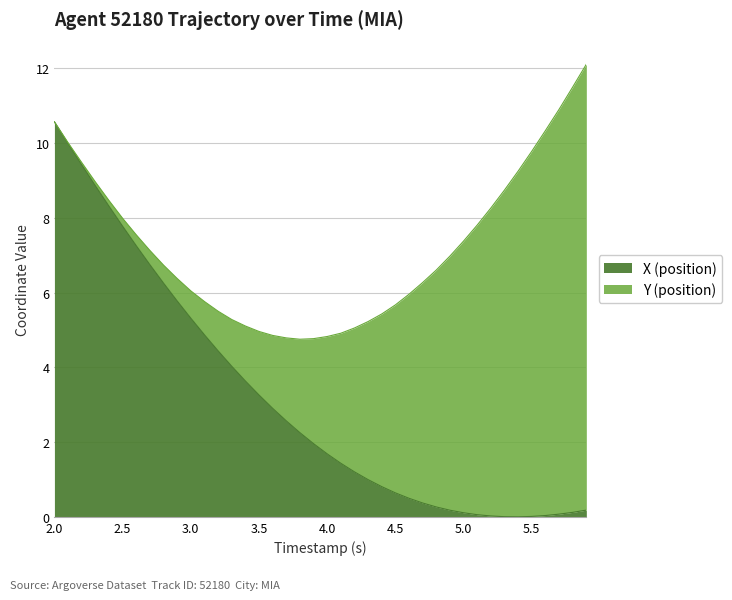

List the labels in order of value, largest first.

2.0, 2.1, 2.2, 2.3, 2.4, 2.5, 2.6, 2.7, 2.8, 2.9, 3.0, 3.1, 3.2, 3.3, 3.4, 3.5, 3.6, 3.7, 3.8, 3.9, 4.0, 4.1, 4.2, 4.3, 4.4, 4.5, 4.6, 4.7, 4.8, 5.9, 4.9, 5.8, 5.0, 5.7, 5.1, 5.6, 5.2, 5.5, 5.3, 5.4